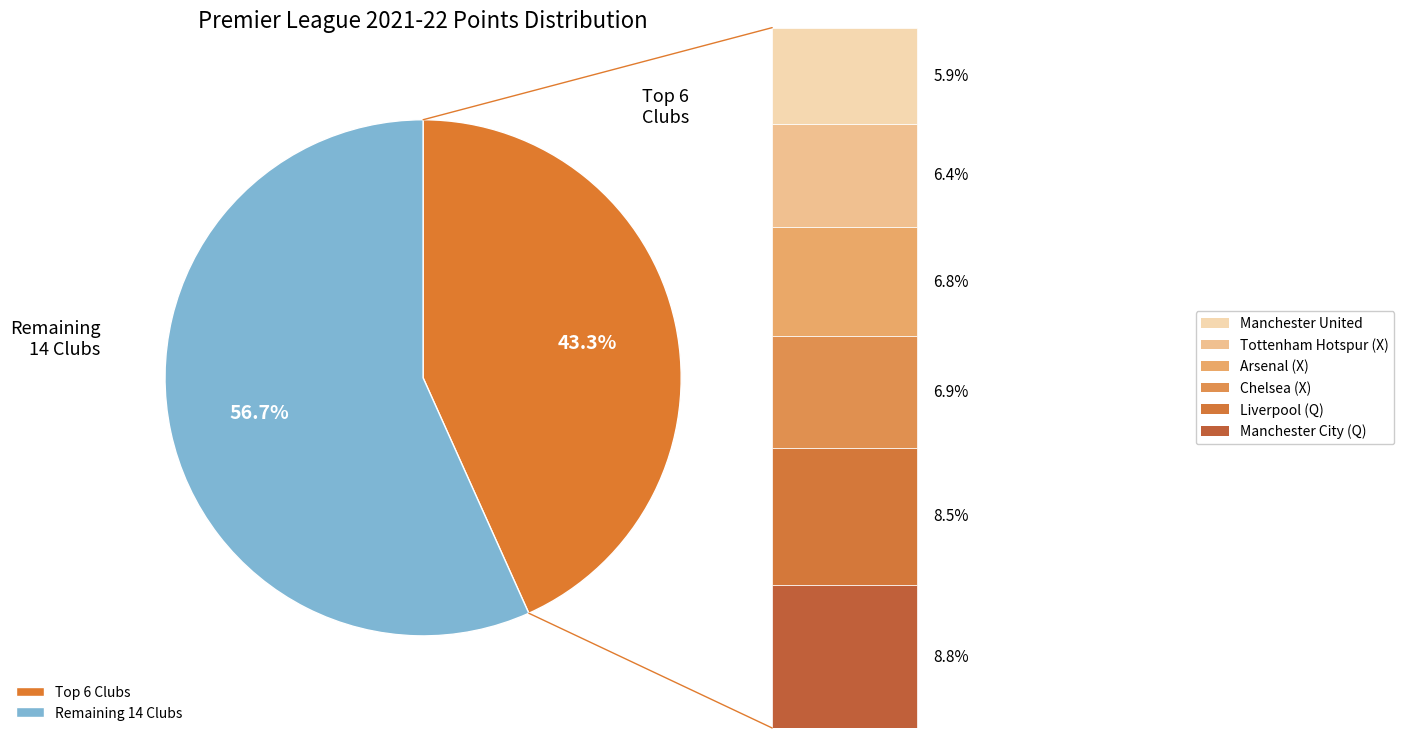

Rank the categories by value from lowest to highest.

Top 6 Clubs, Remaining 14 Clubs